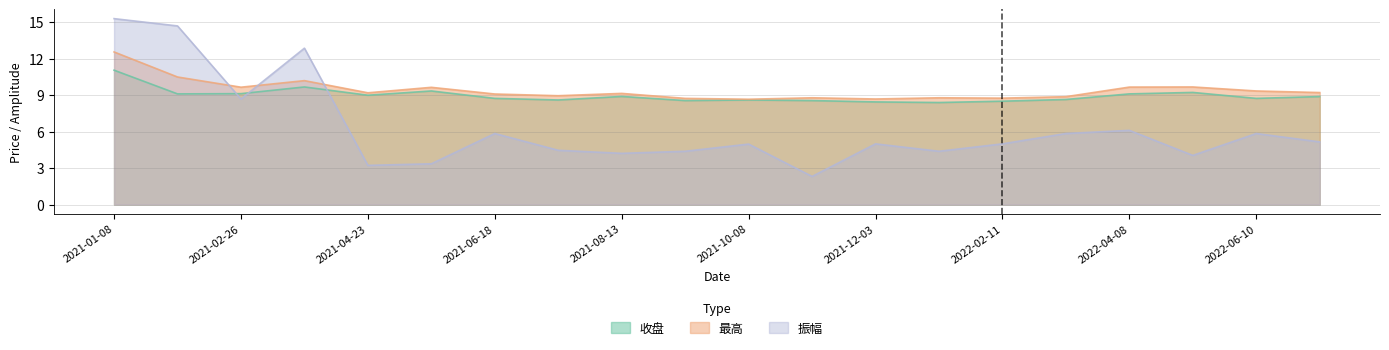

At which label does 最高 reach its peak?

2021-01-08